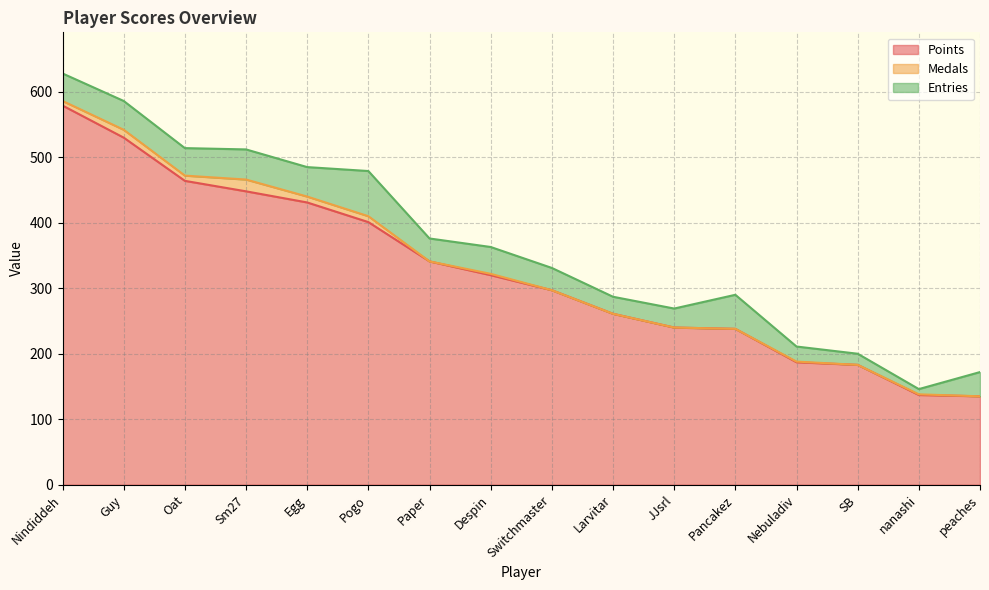

How many values in the Entries series are below 41?

8